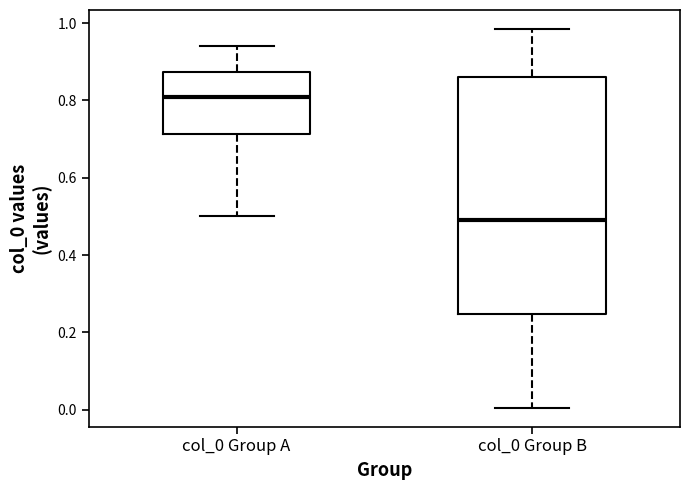

Reading left to right, transcribe this box plot: for each box, give where its median line is, the range the box spans, and where its two whiskers end, as read against the y-axis. The values are not printed on the chart, so give them approximately, as read against the axis.

col_0 Group A: median 0.80, box 0.72 to 0.88, whiskers 0.50 to 0.94
col_0 Group B: median 0.50, box 0.24 to 0.86, whiskers 0.00 to 0.98